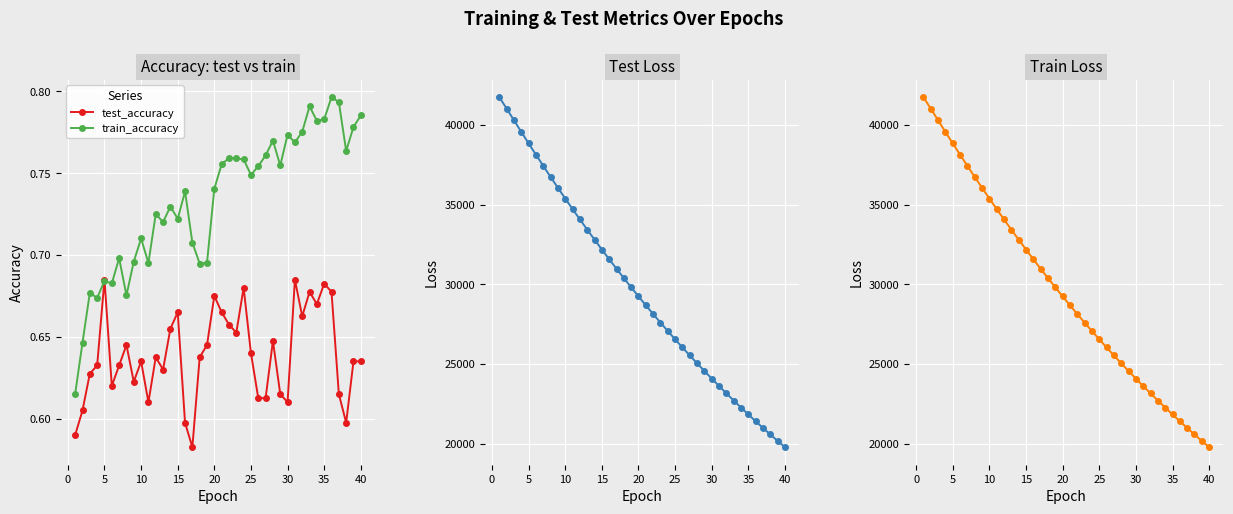

What is the difference between the maximum and minimum values in the train_loss series?

21962.9